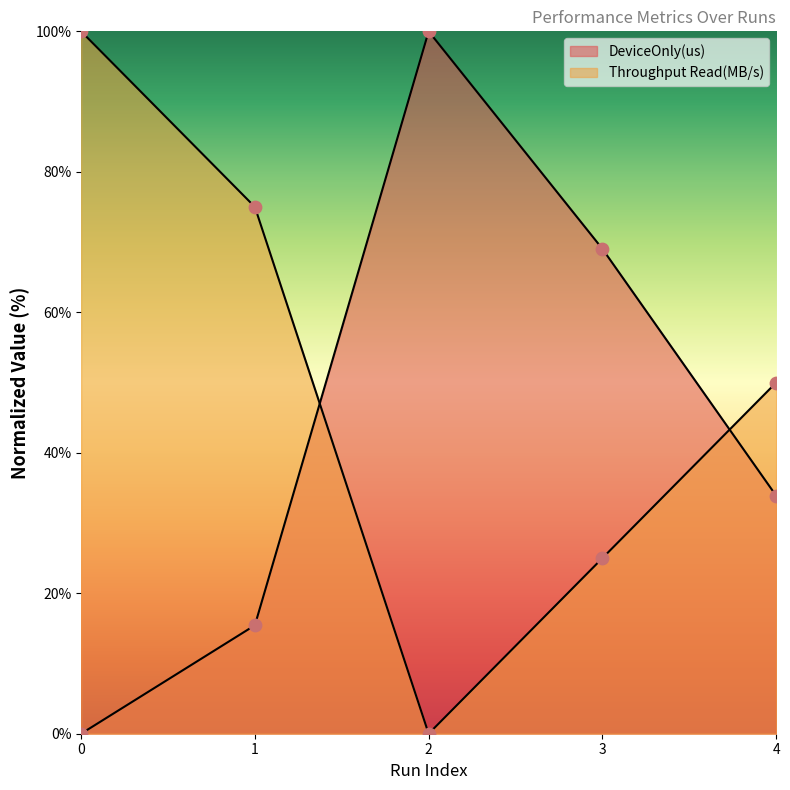

At how many categories does at least one series exceed 89?

2